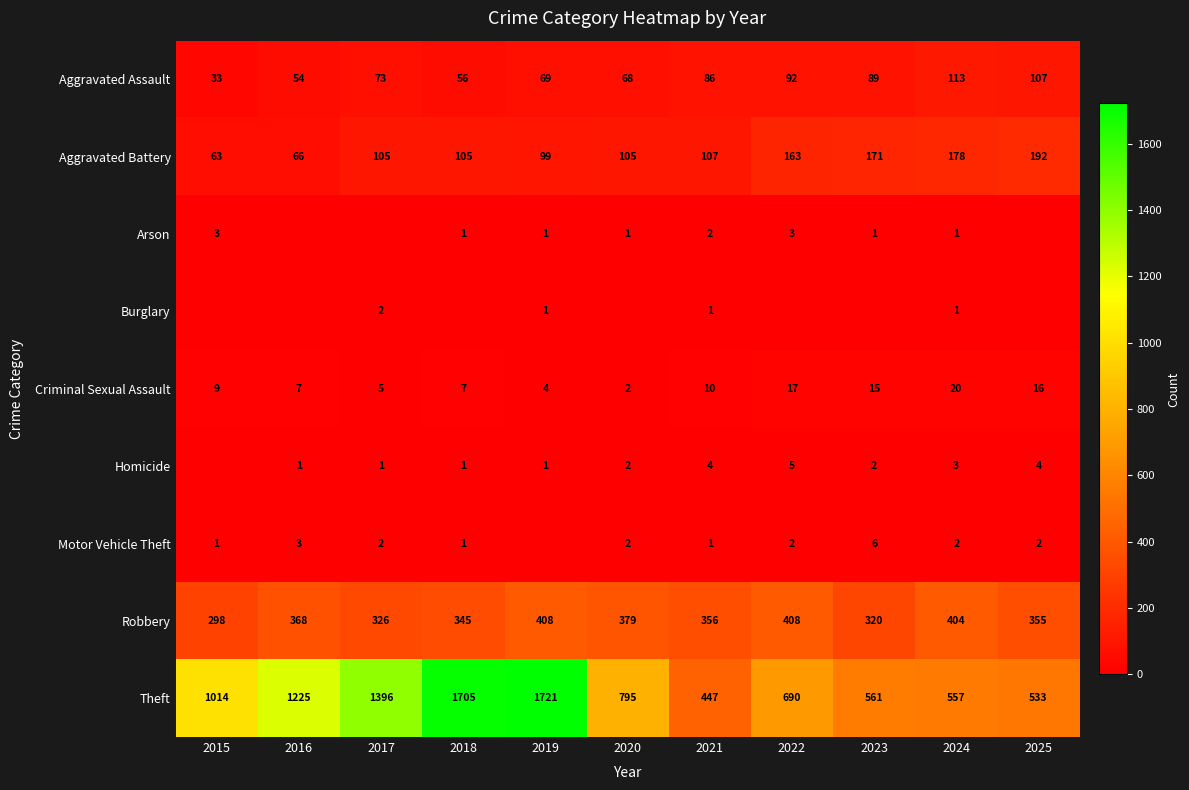

Read the Robbery value at 2023, to the nearest 50.

300